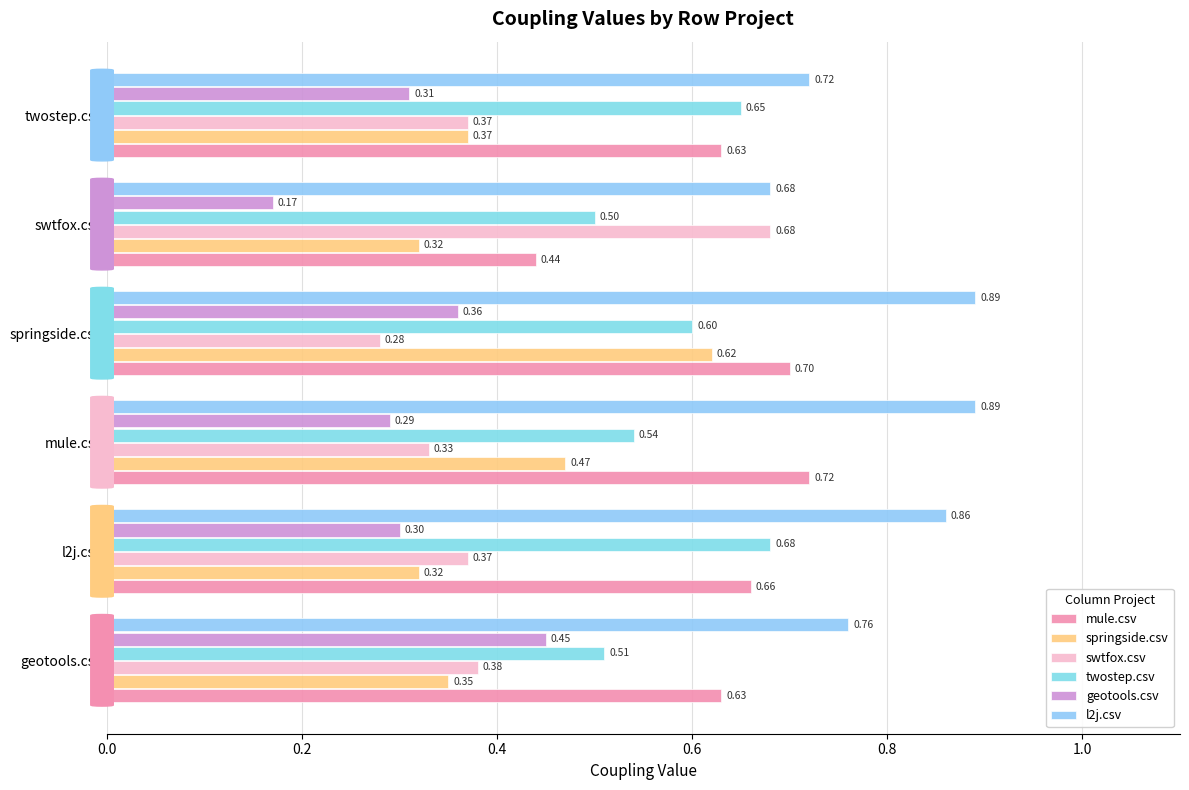

How many categories are shown in the chart?

6